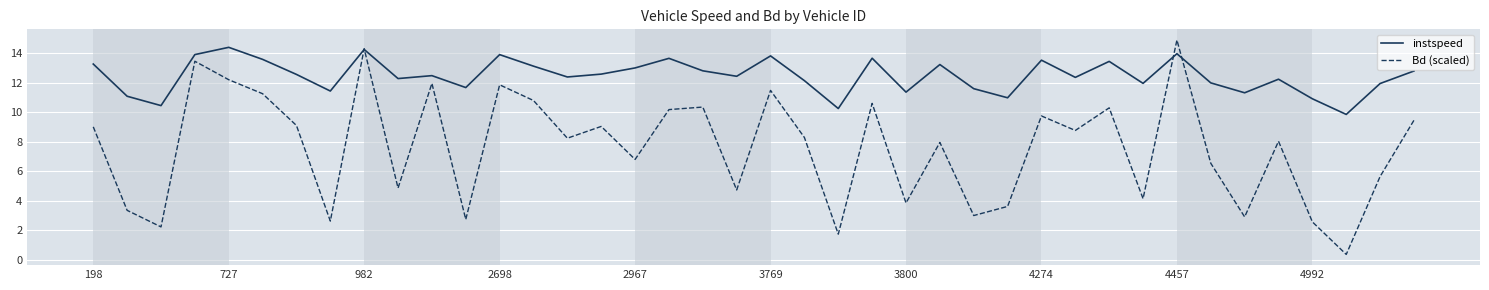

Which series has the widest spread of values?

Bd (scaled)